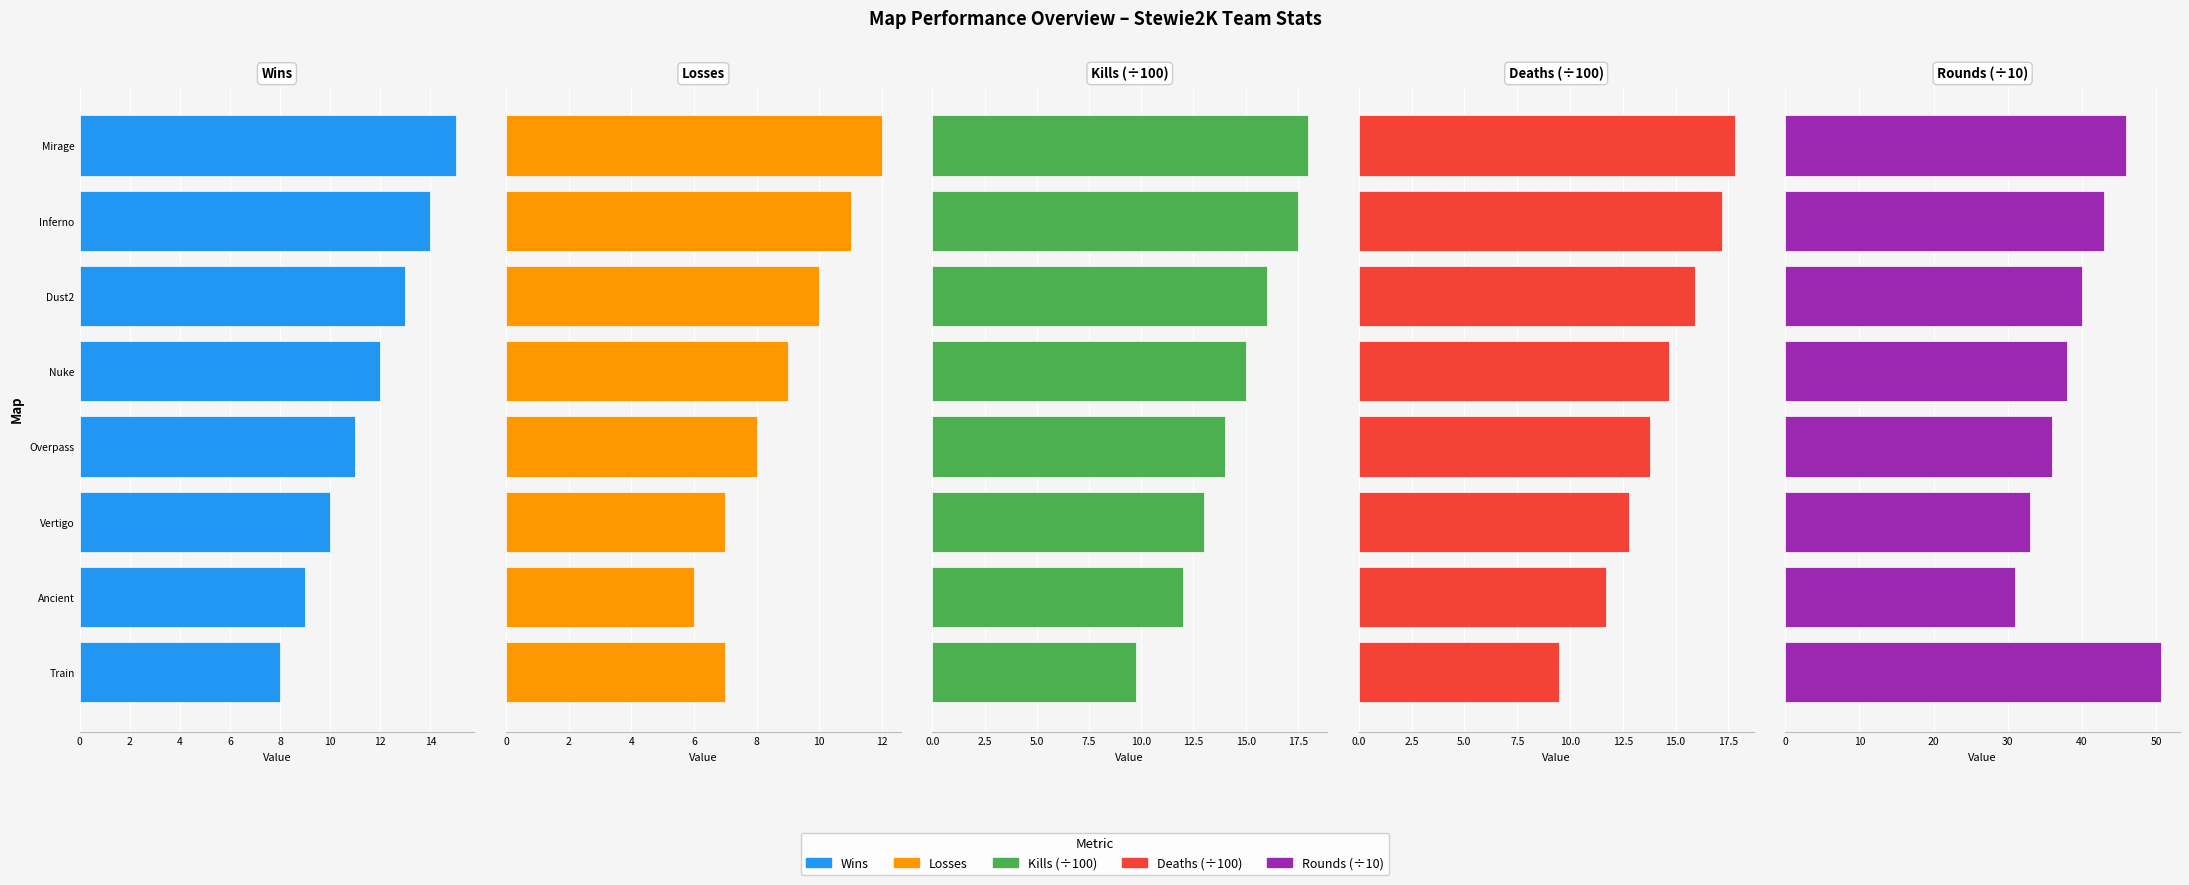

Rank the series by their maximum value, from highest to lowest.

Rounds (÷10), Kills (÷100), Deaths (÷100), Wins, Losses